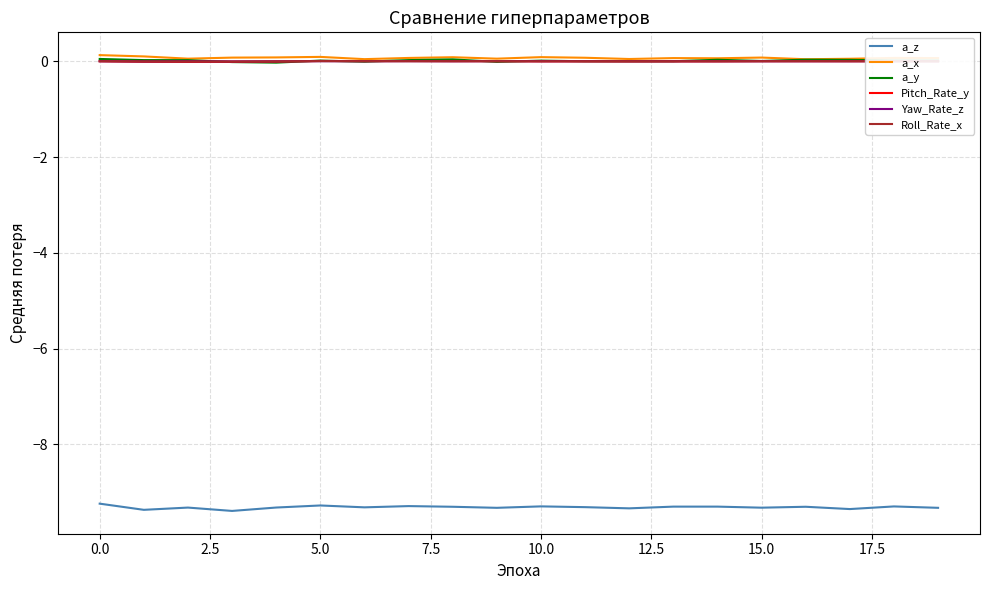

Does the chart display data point markers on the line(s)?

No